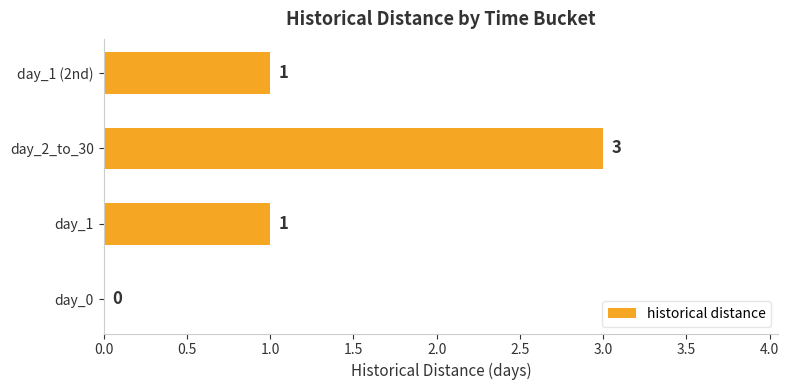

How many distinct data groups are displayed?

1